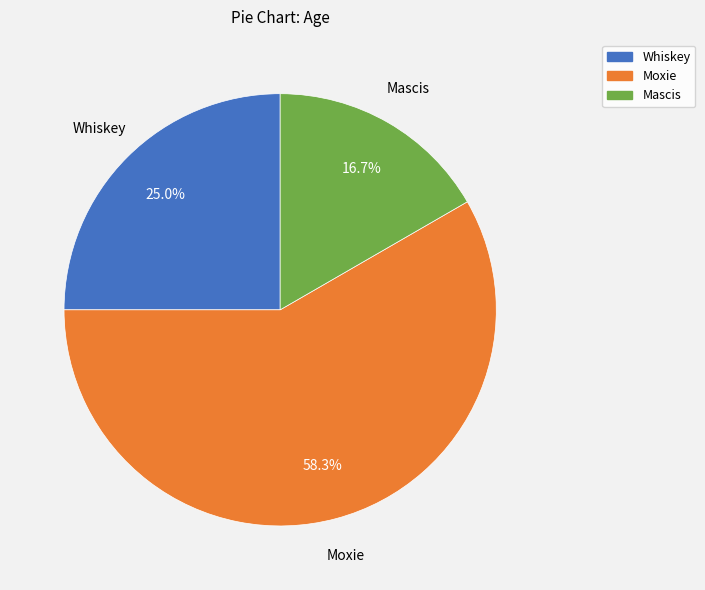

To the nearest percent, what portion does Mascis represent?

17%